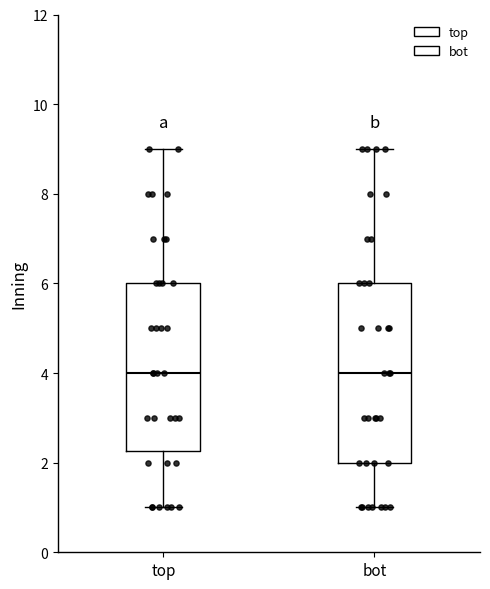

Reading left to right, transcribe this box plot: for each box, give where its median line is, the range the box spans, and where its two whiskers end, as read against the y-axis. The values are not printed on the chart, so give them approximately, as read against the axis.

top: median 4.0, box 2.2 to 6.0, whiskers 1.0 to 9.0
bot: median 4.0, box 2.0 to 6.0, whiskers 1.0 to 9.0